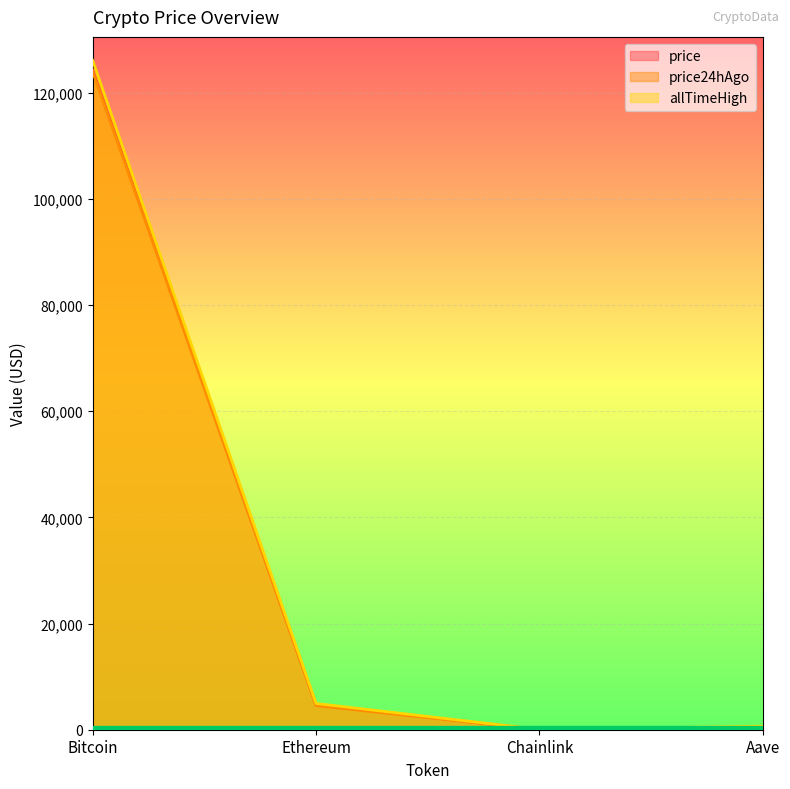

What is the difference between the price values at Aave and Ethereum?

4394.5